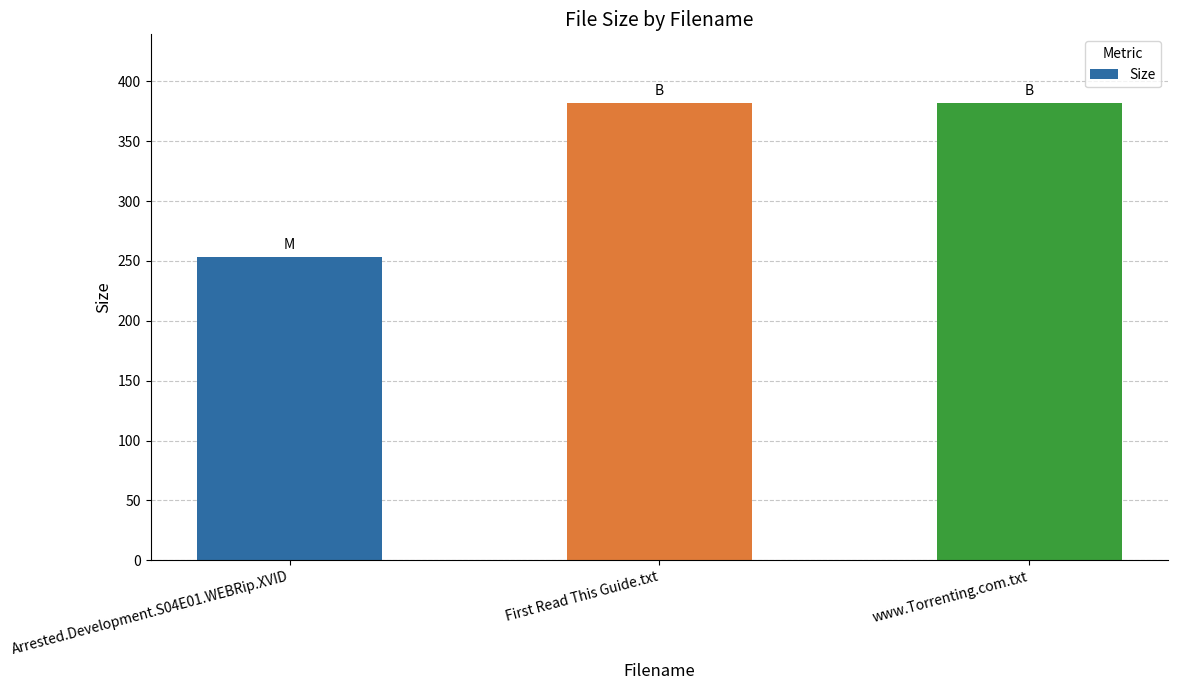

What is the average value?

339.1